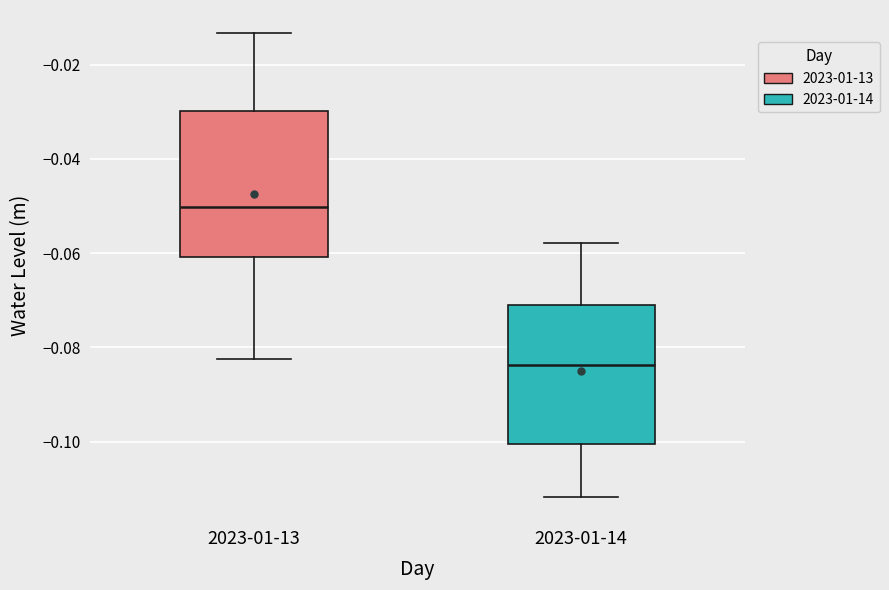

Reading left to right, transcribe this box plot: for each box, give where its median line is, the range the box spans, and where its two whiskers end, as read against the y-axis. The values are not printed on the chart, so give them approximately, as read against the axis.

2023-01-13: median -0.050, box -0.060 to -0.030, whiskers -0.082 to -0.014
2023-01-14: median -0.084, box -0.100 to -0.070, whiskers -0.112 to -0.058